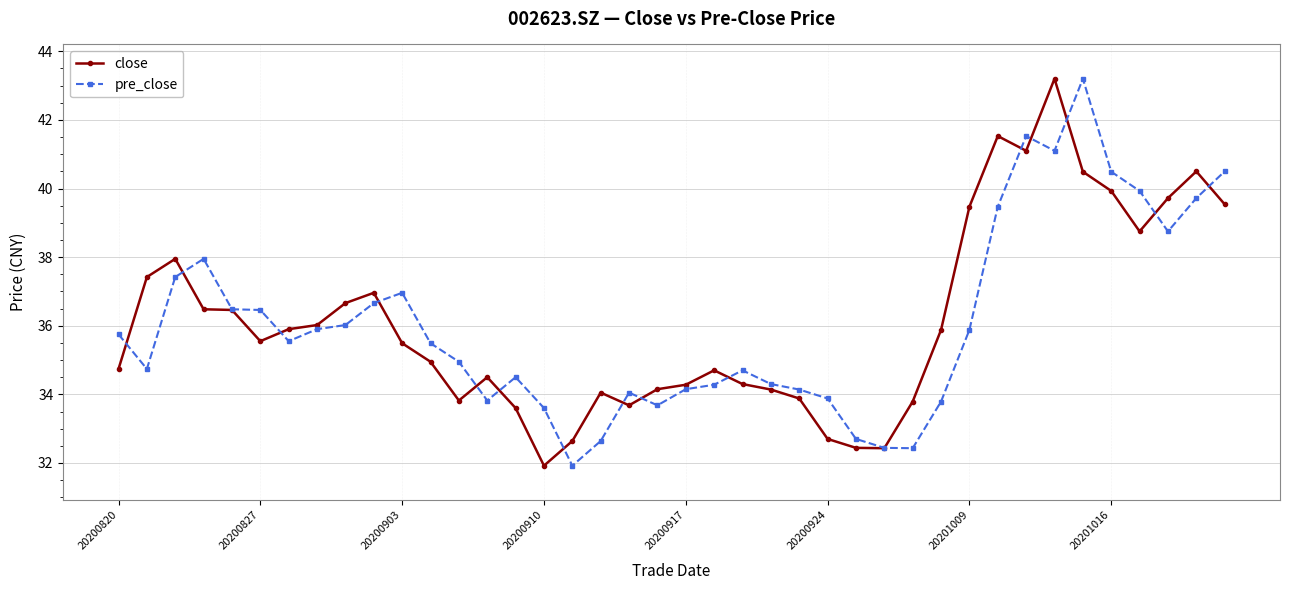

What is the greatest value displayed?

43.2